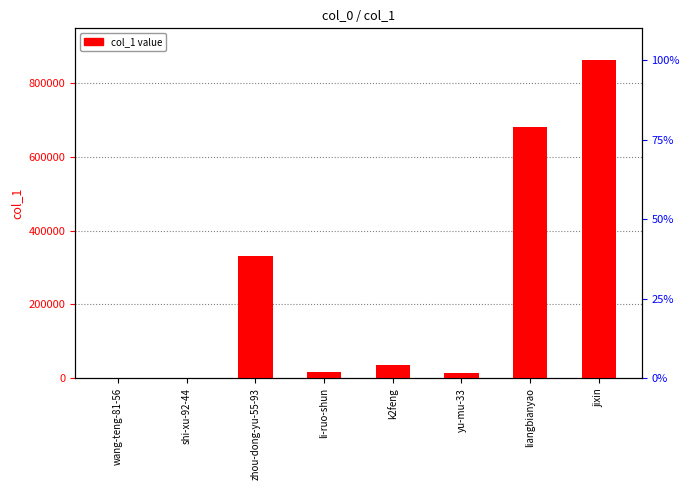

Does the chart contain any negative values?

No